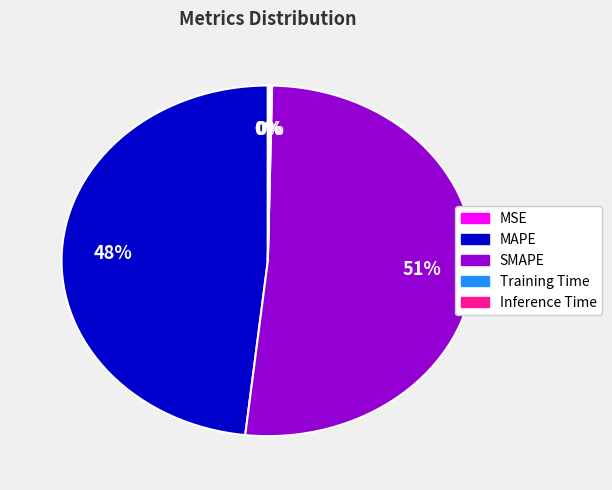

What is the largest slice in the pie chart?

SMAPE